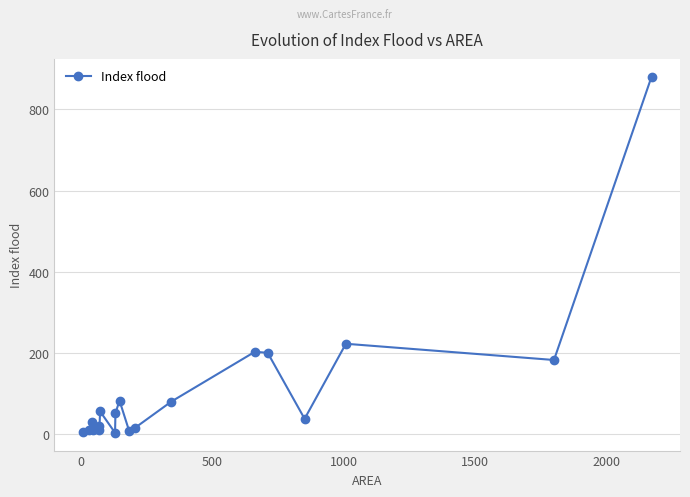

What is the difference between the maximum and second lowest values?

874.6